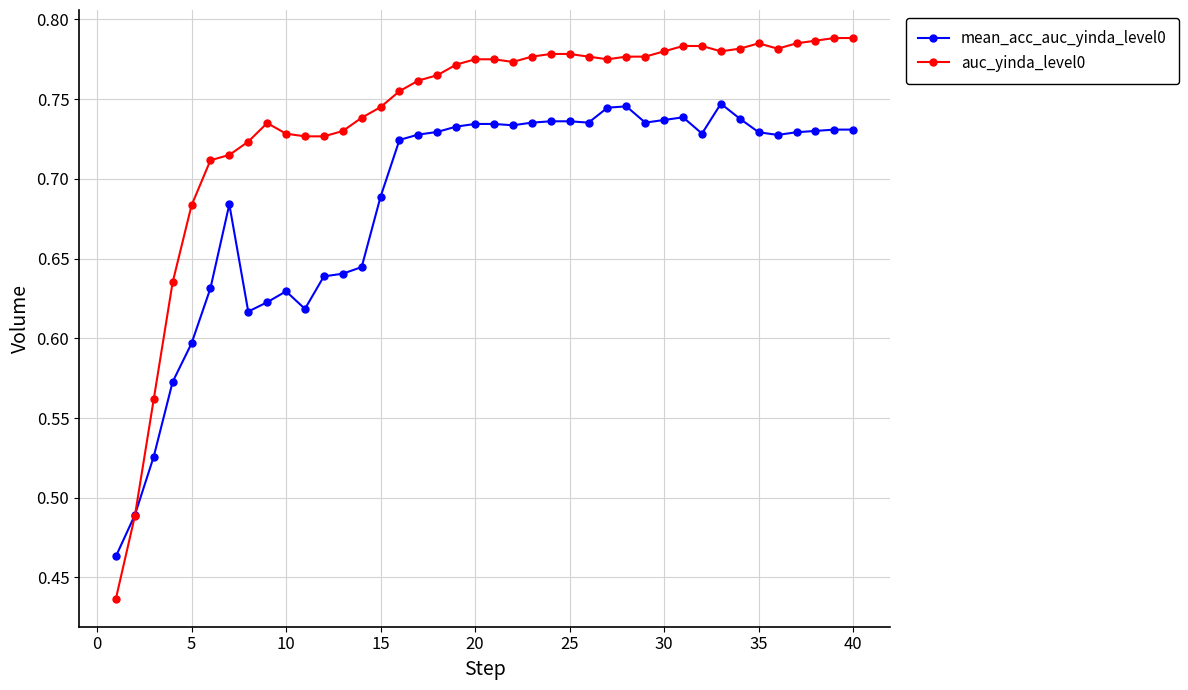

In mean_acc_auc_yinda_level0, how many points are lower than both neighbors (excluding endpoints)?

7